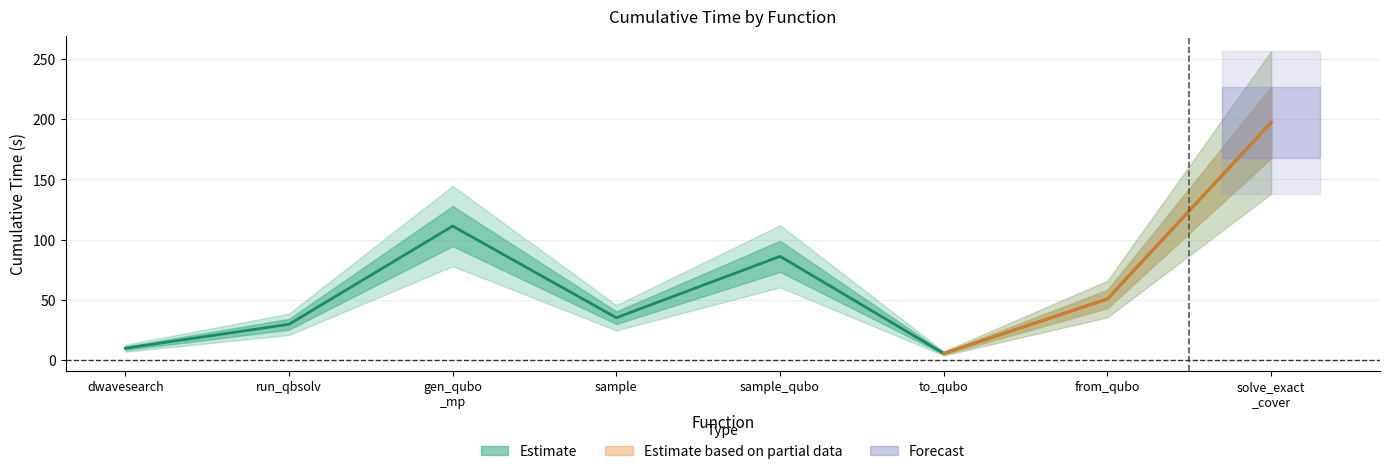

Is it true that the value at sample is 35.1?

True